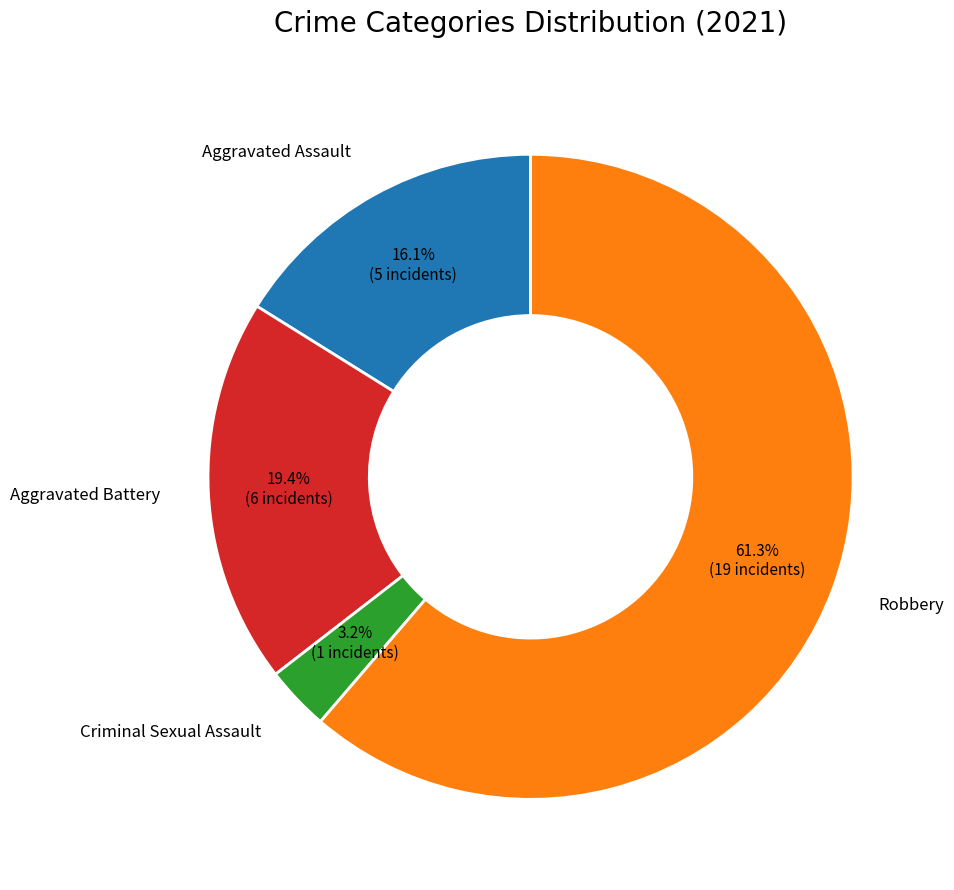

To the nearest percent, what is the average slice percentage?

25%